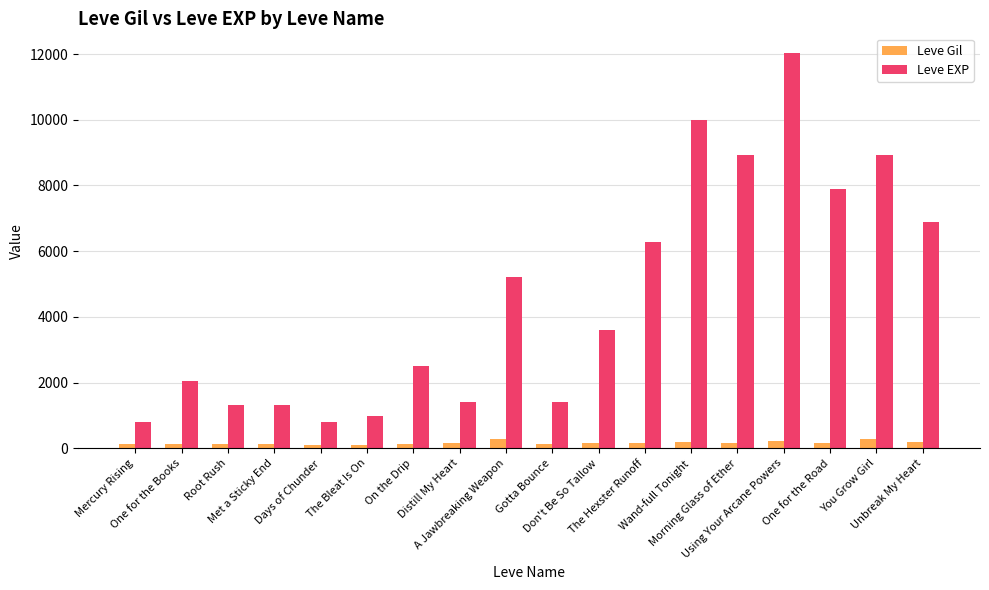

Rank the series by their maximum value, from lowest to highest.

Leve Gil, Leve EXP